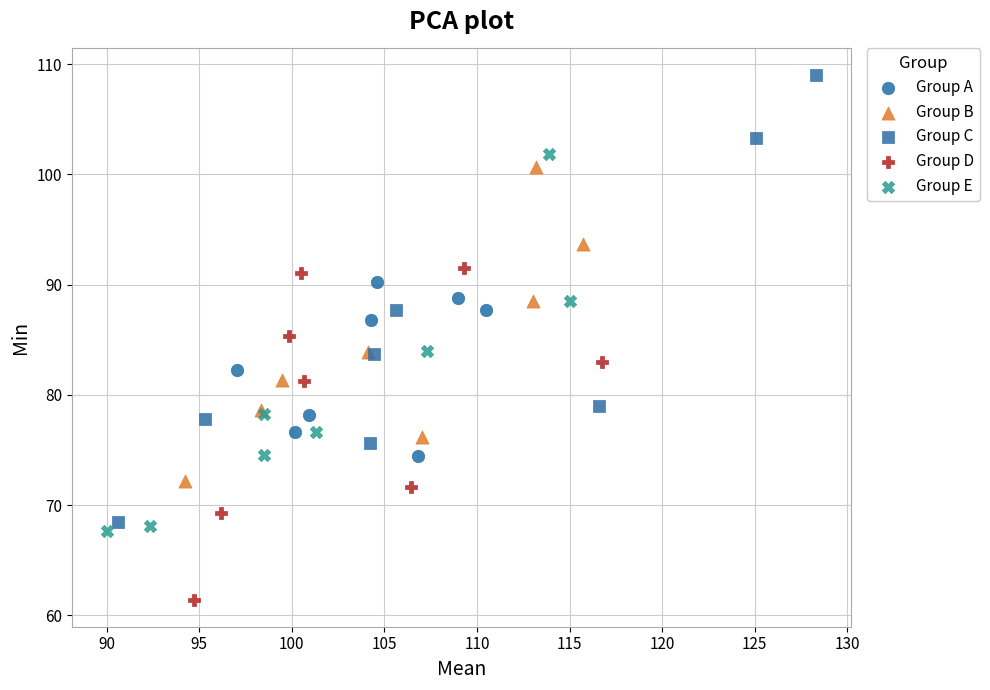

Which series contains the lowest Y value?

Group D